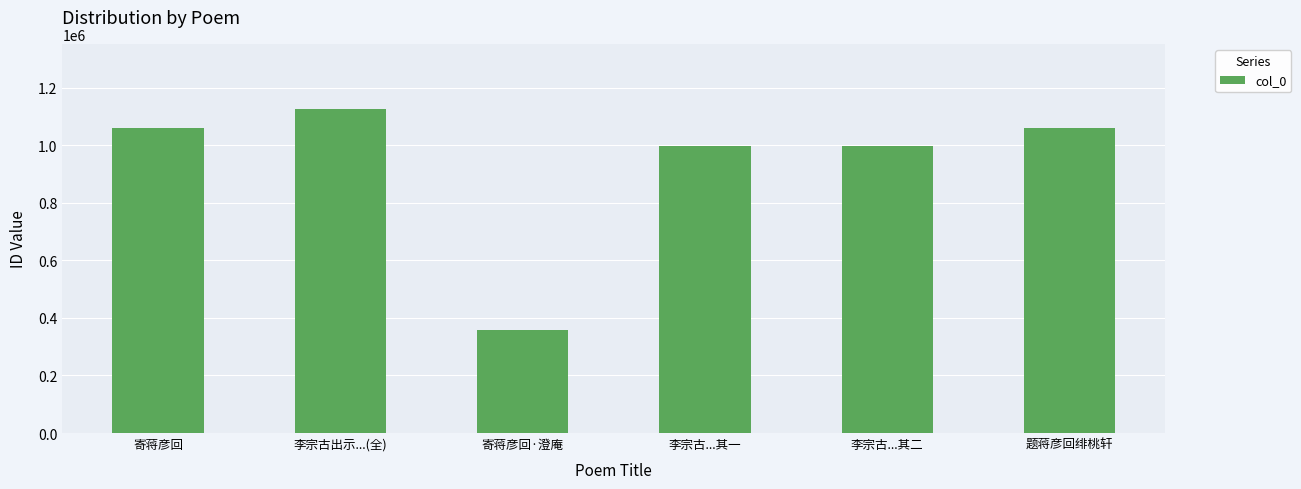

What is the difference between the maximum and minimum values?

768198